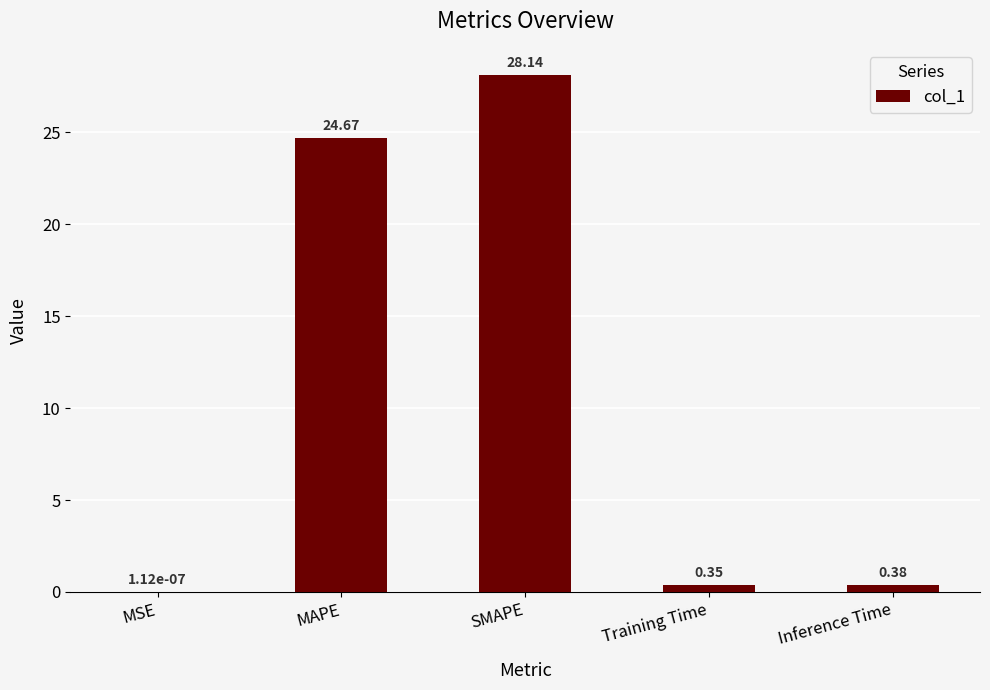

What is the change in value from MAPE to SMAPE?

+3.5